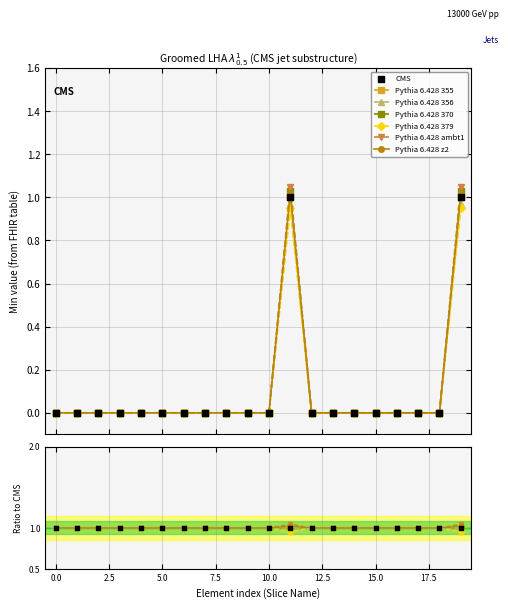

Which series has the largest total across all categories?

Pythia 6.428 355